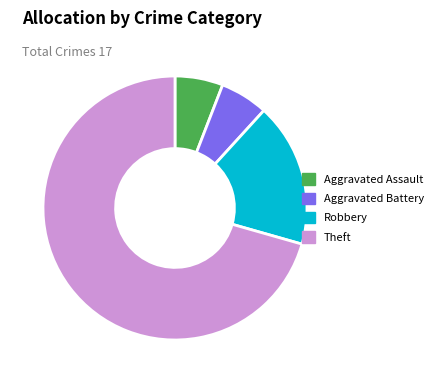

What is the majority slice?

Theft